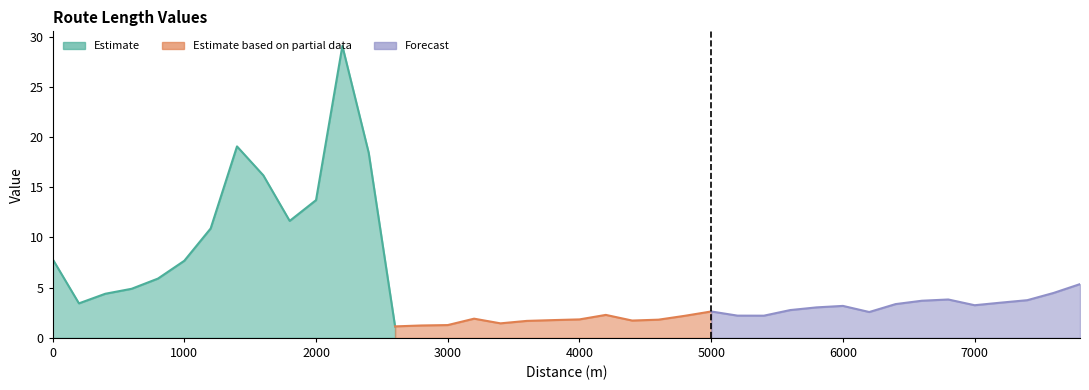

At which category does the data reach its first local valley?

200